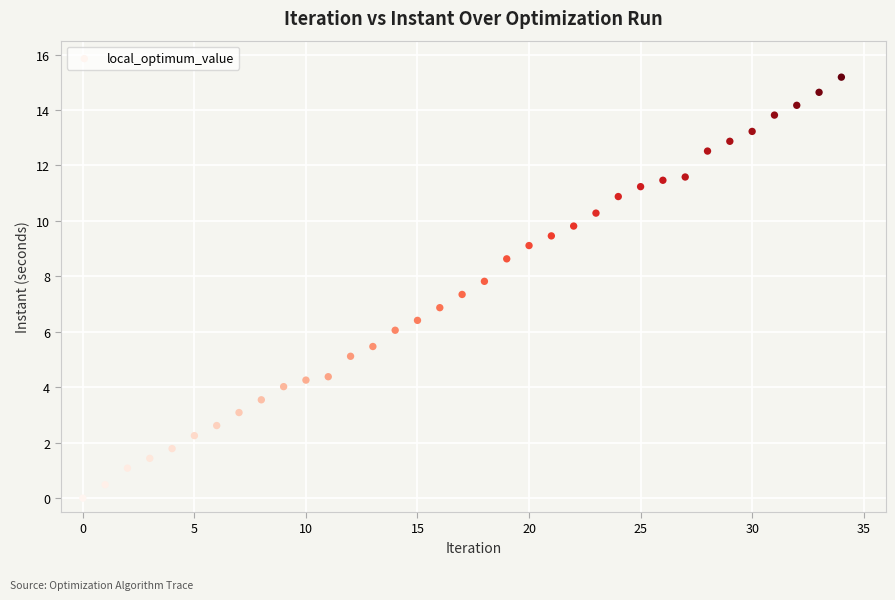

What is the range of Y values (max minus min)?

15.2